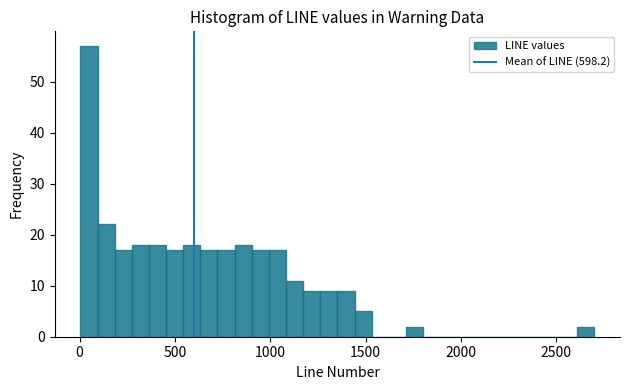

Read against the x-axis, roughly where is the centre of the tallest bar?

50